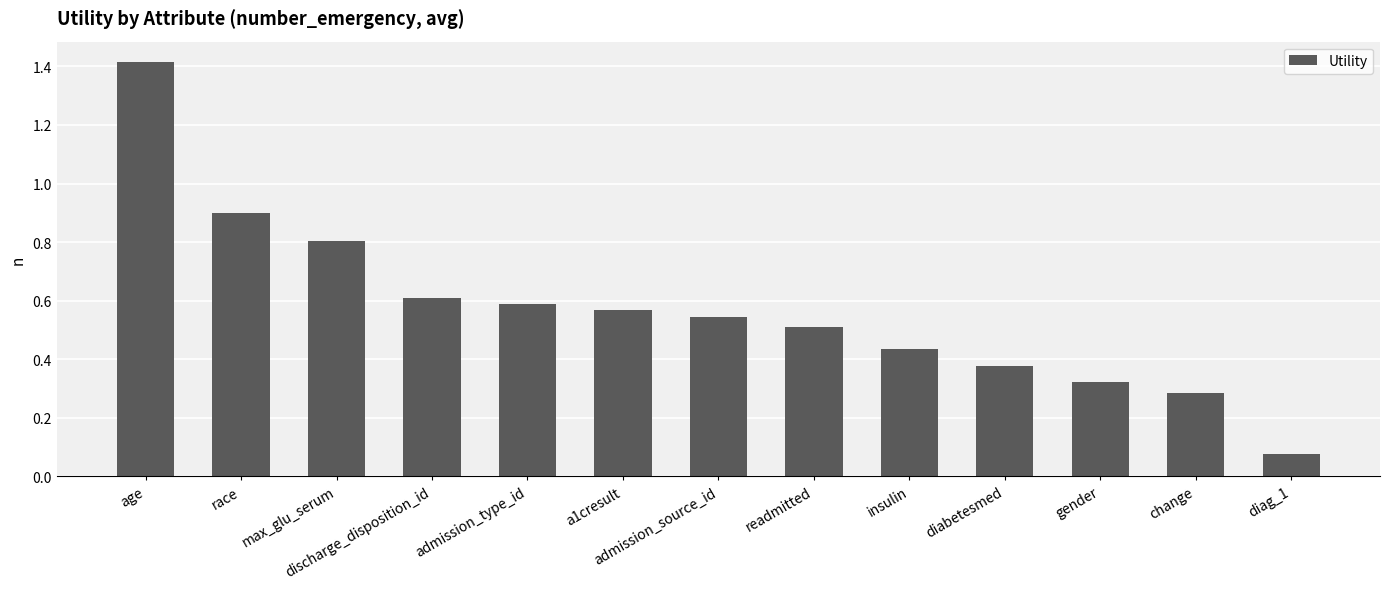

What is the change in value from discharge_disposition_id to gender?

-0.3